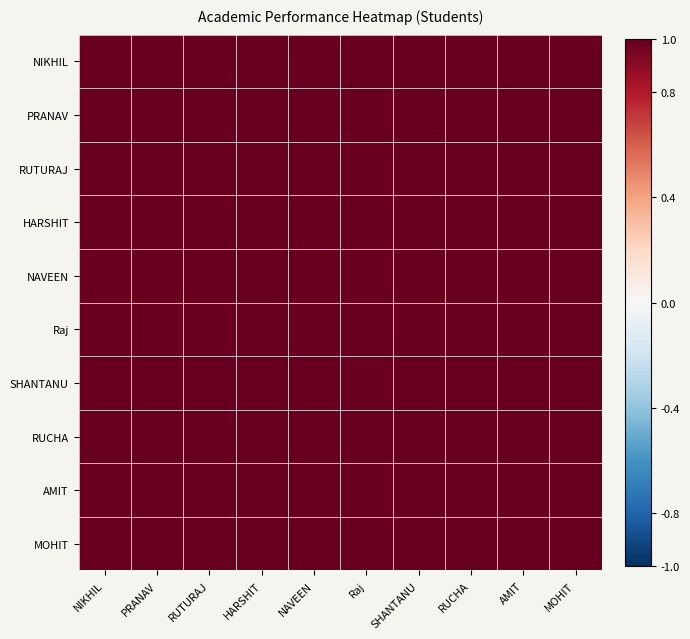

What is the minimum value shown in the chart?

1.0